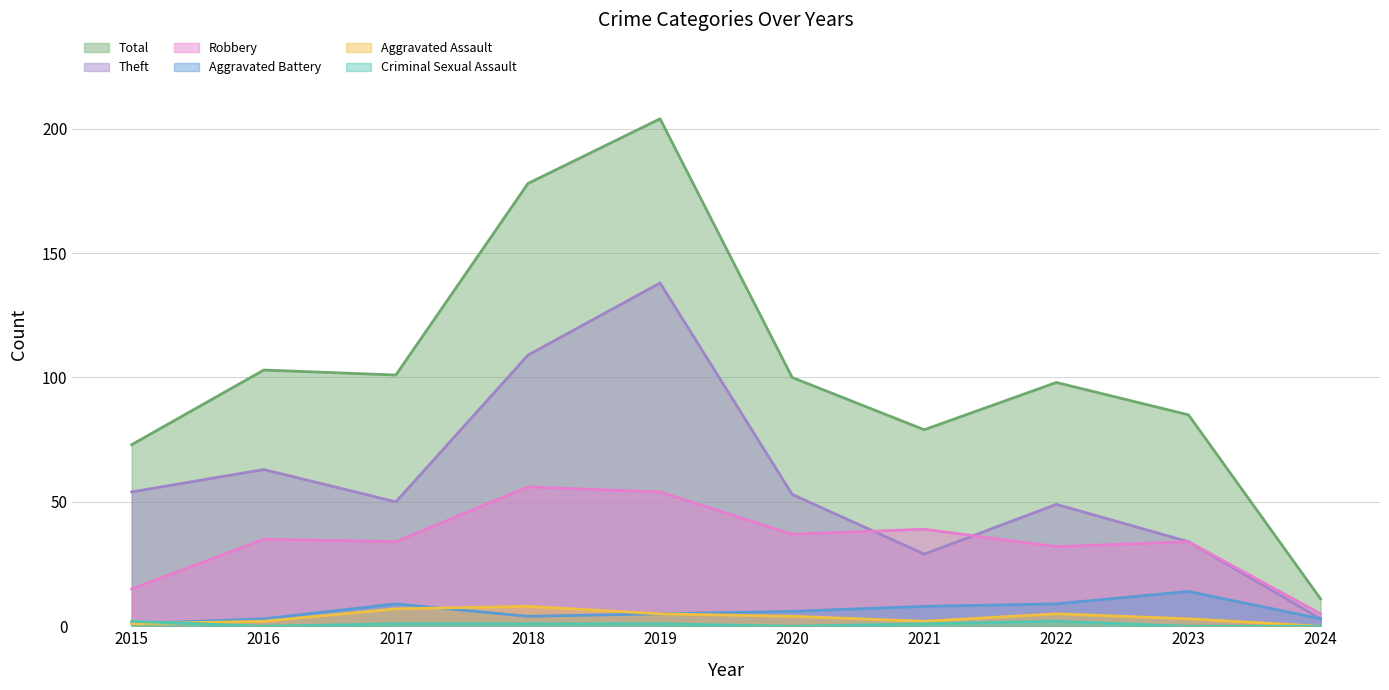

List the series in order of their peak value, lowest first.

Criminal Sexual Assault, Aggravated Assault, Aggravated Battery, Robbery, Theft, Total